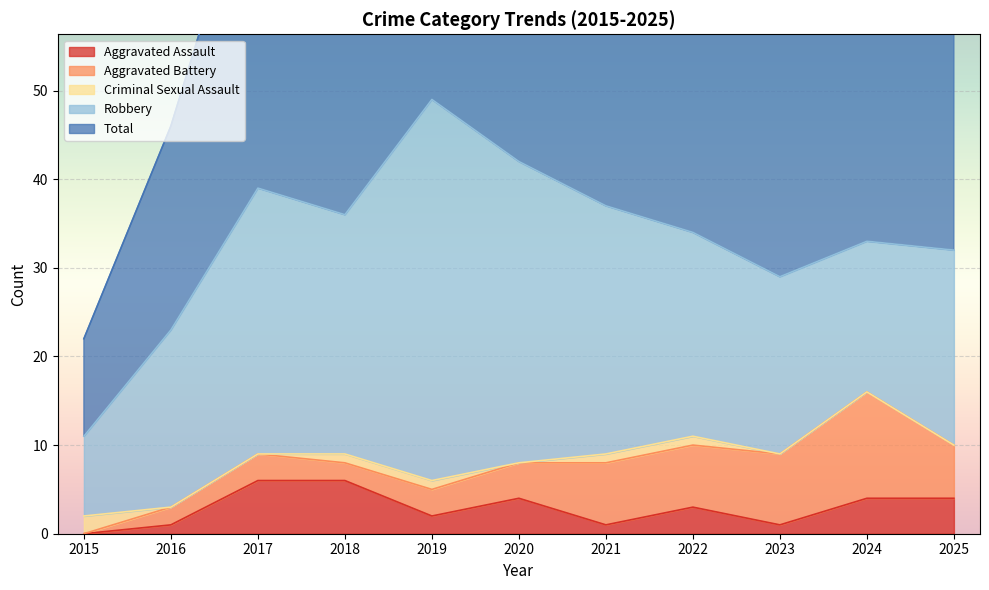

Where is the first local maximum for Total?

2017